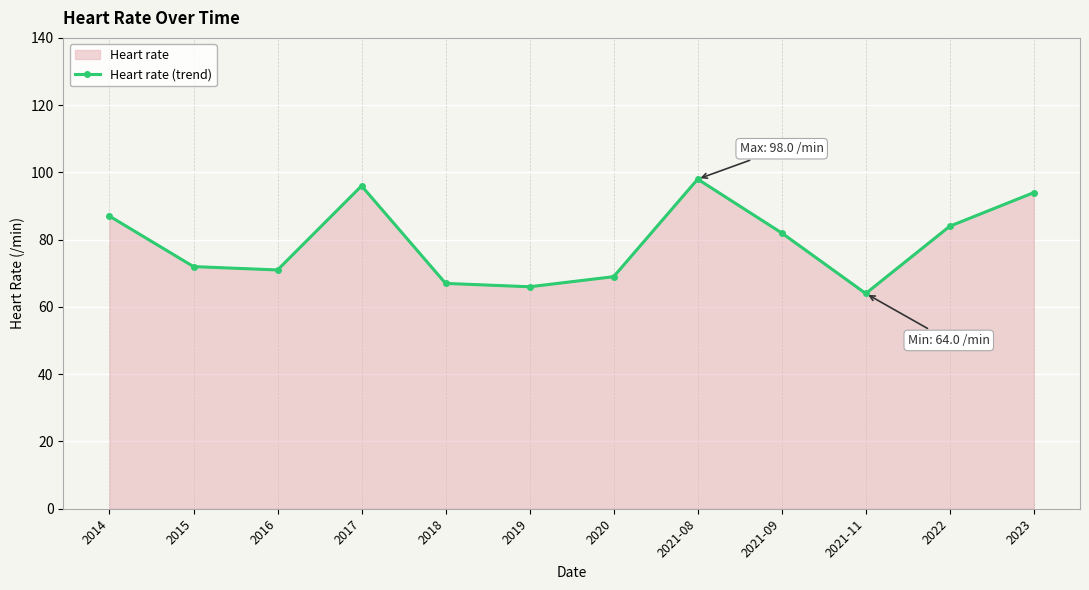

The value at 2022 is 42. True or false?

False